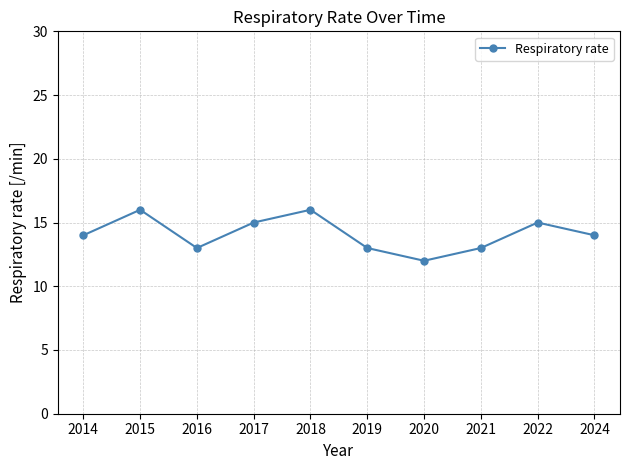

Count the values in the range 13 to 15.

7